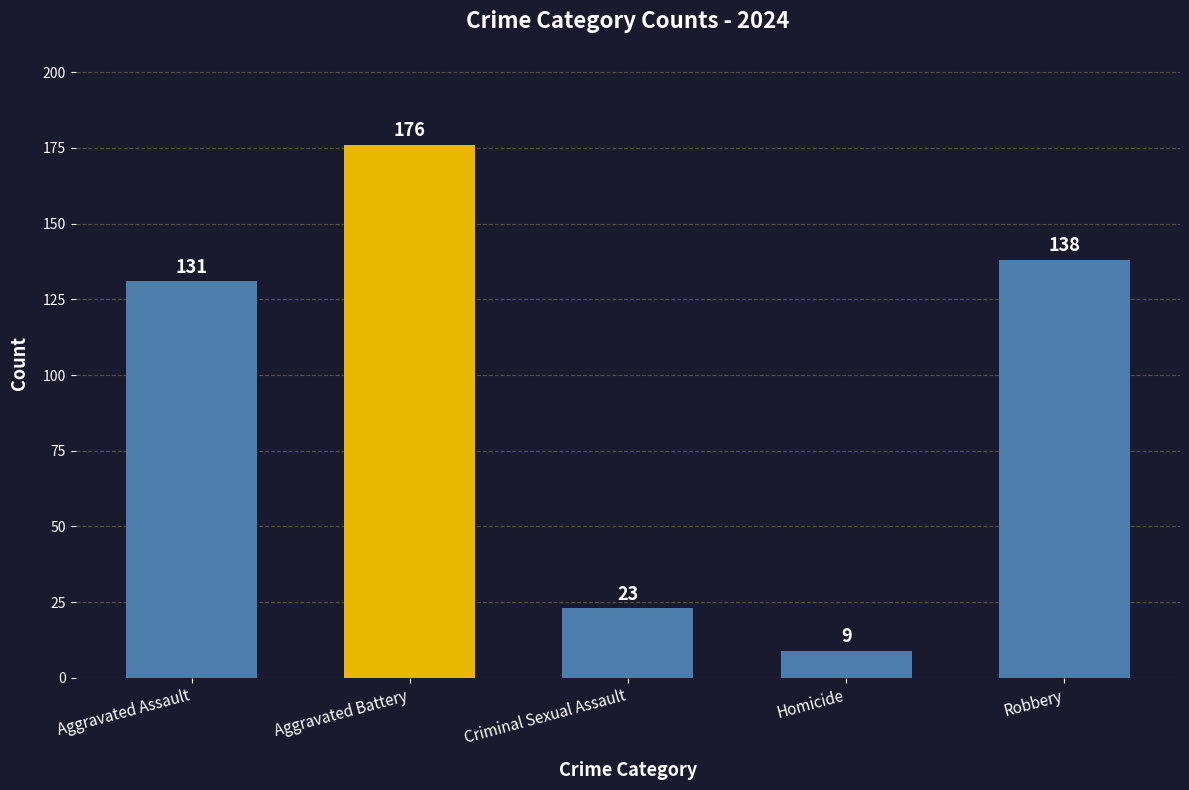

What is the value of the 1st bar from the left?

131